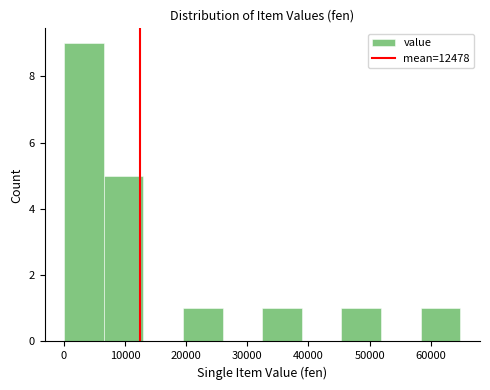

Which range on the x-axis has the tallest bar?

0 to 7000